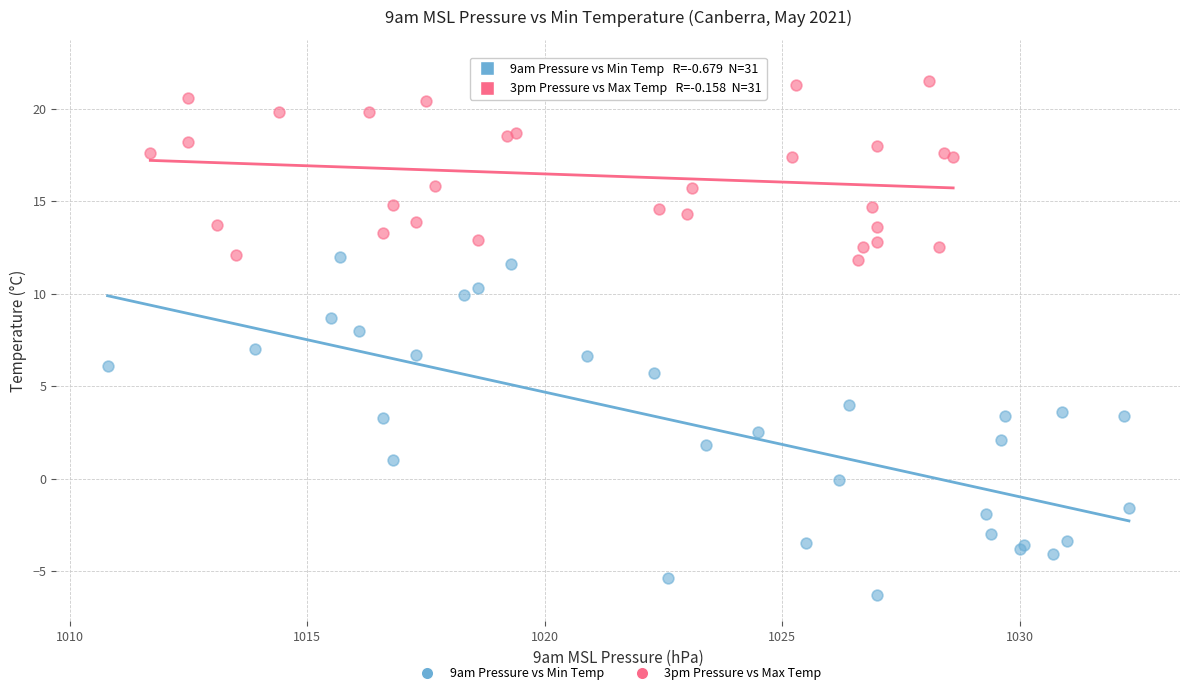

Which series contains the lowest Y value?

9am Pressure vs Min Temp